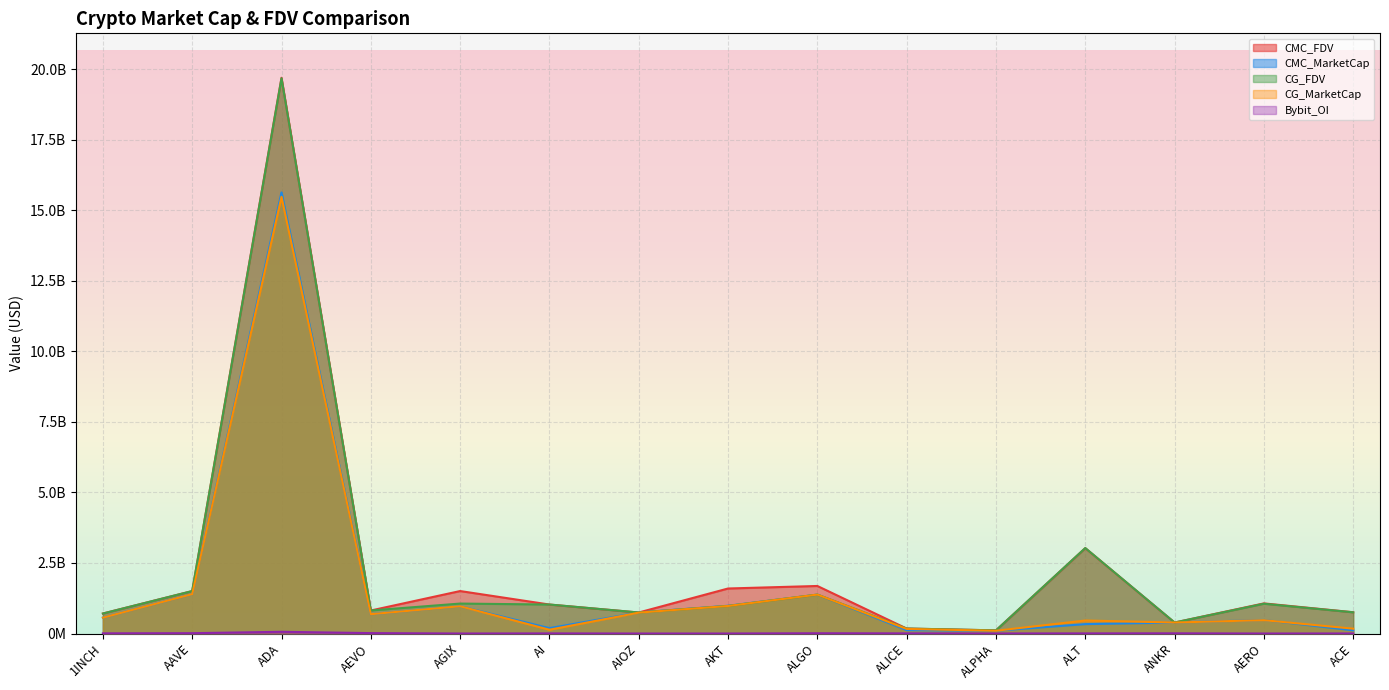

The value of Bybit_OI at AKT is -24035867.0. True or false?

False